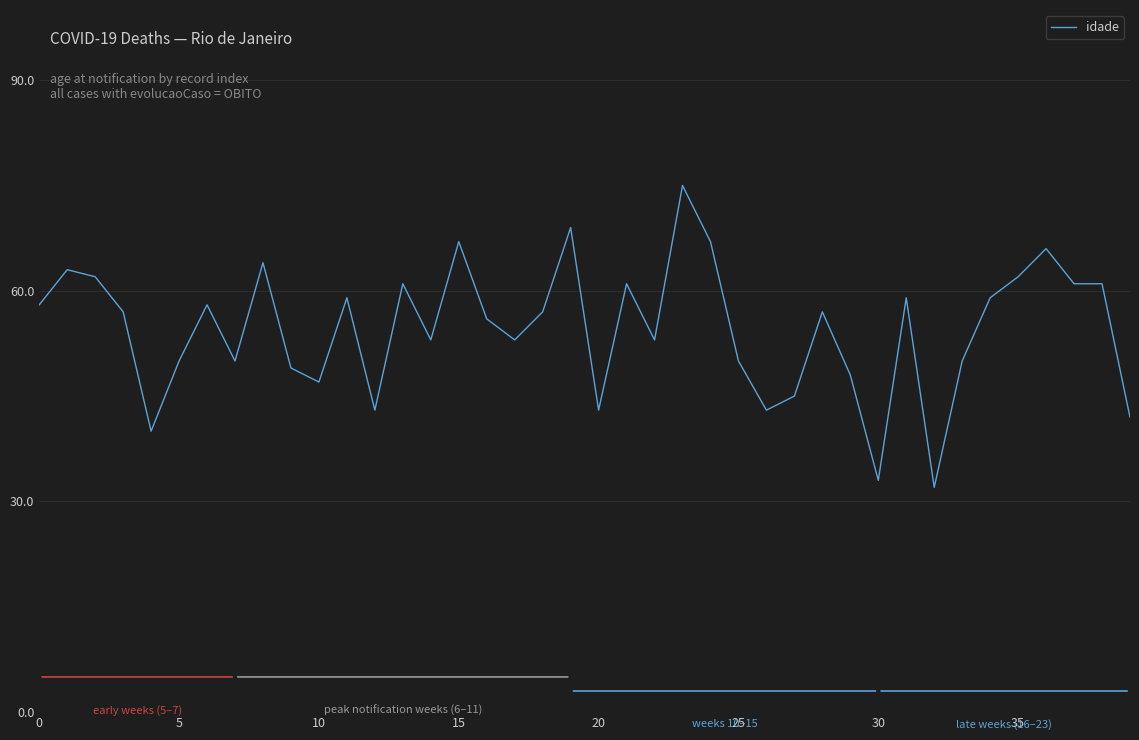

What is the difference between the maximum and minimum values?

43